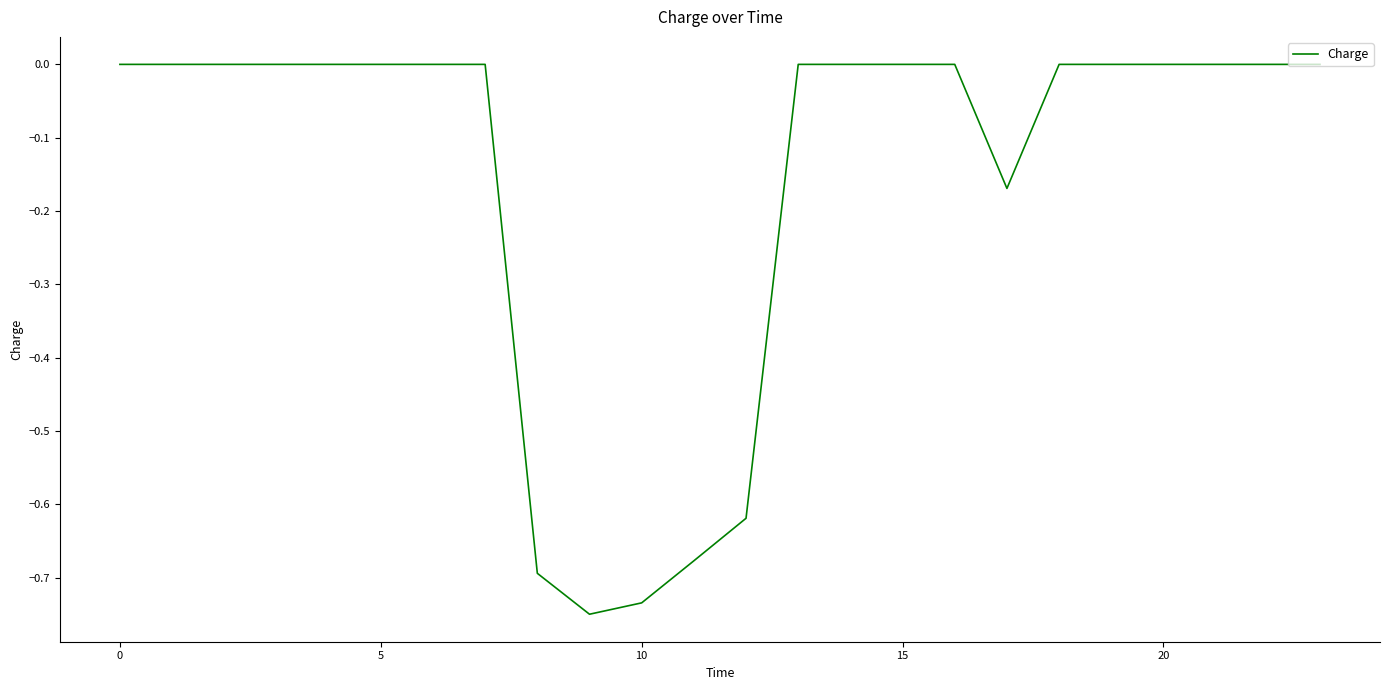

What is the difference between the maximum and minimum values?

0.8